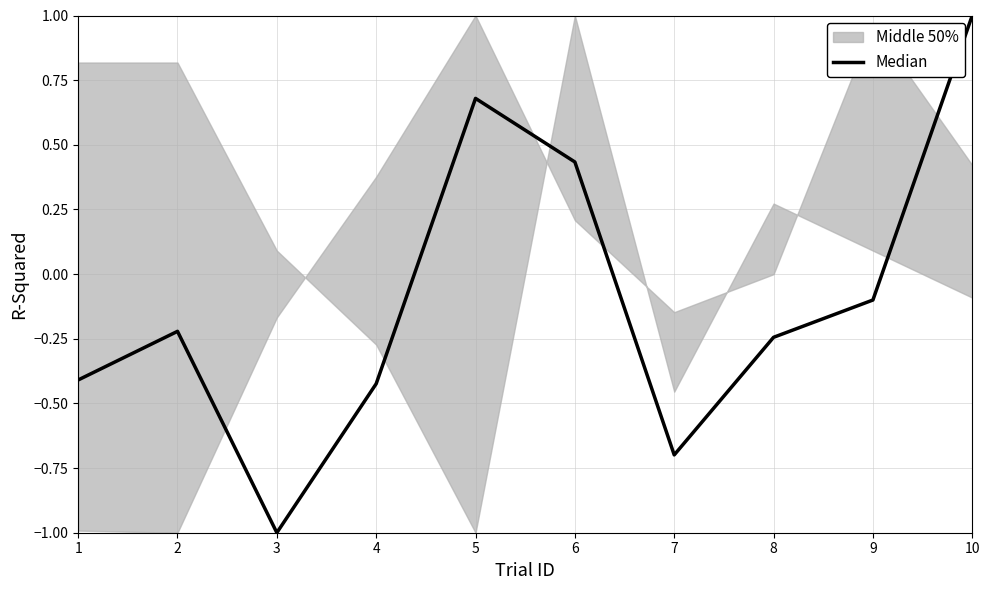

How many values are above zero?

3